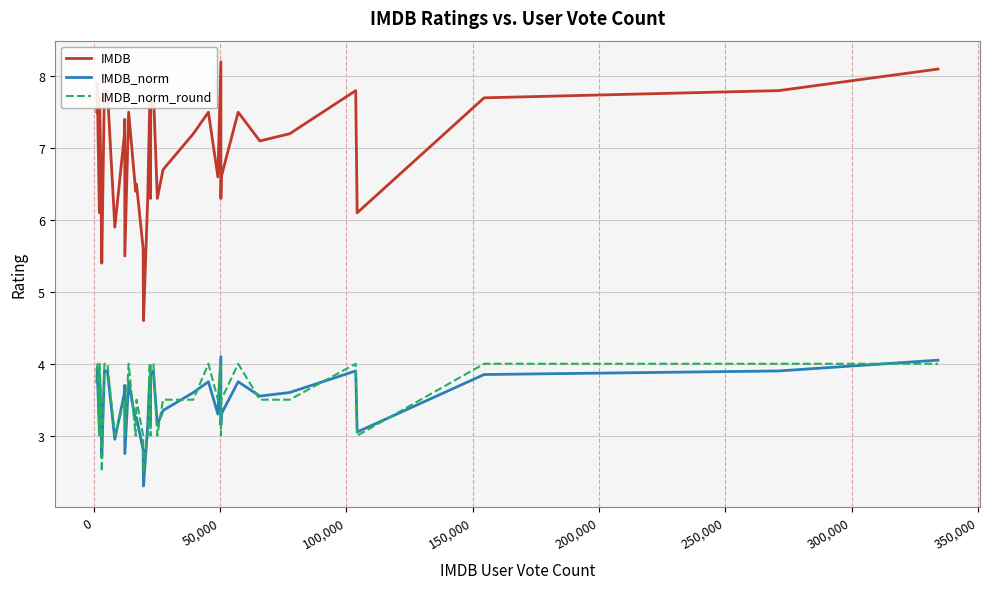

What is the minimum value for IMDB?

4.6